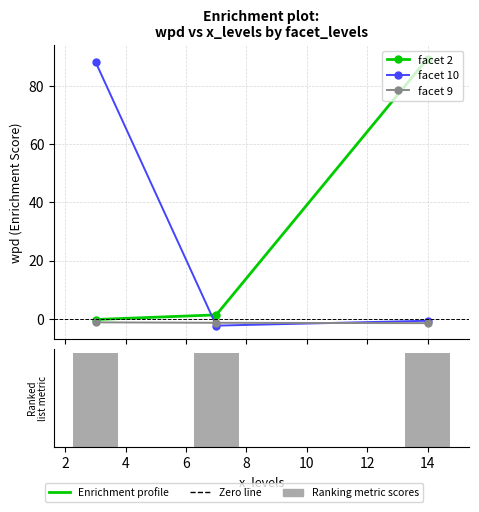

What is the difference between the maximum and minimum values in the facet 10 series?

90.7